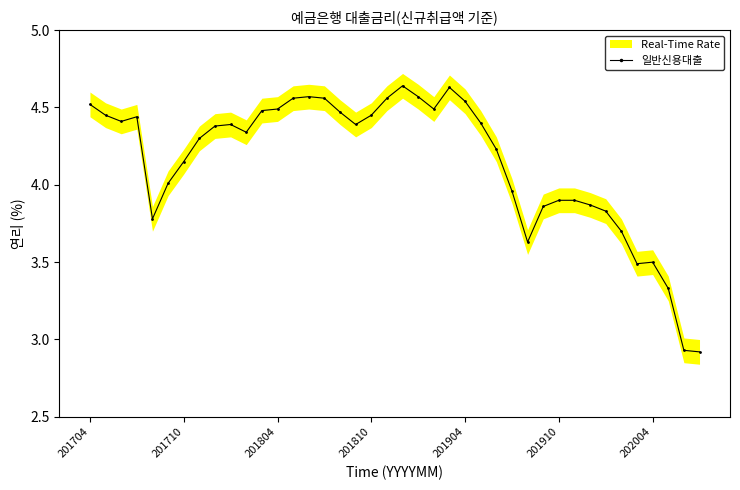

How many points are lower than both their immediate neighbors (excluding endpoints)?

7